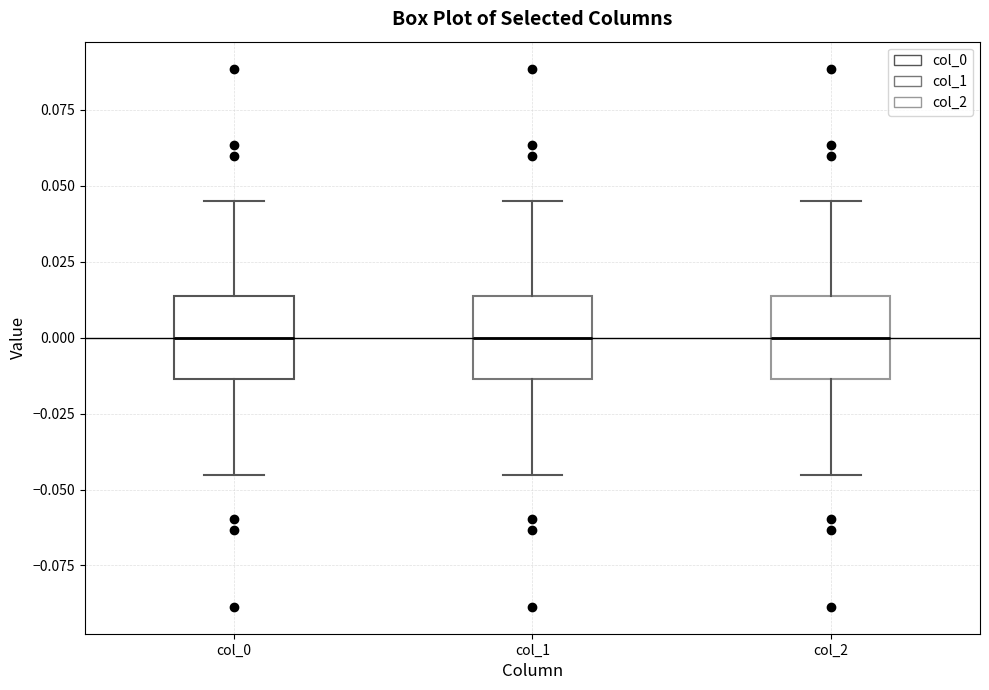

Reading left to right, transcribe this box plot: for each box, give where its median line is, the range the box spans, and where its two whiskers end, as read against the y-axis. The values are not printed on the chart, so give them approximately, as read against the axis.

col_0: median 0.000, box -0.015 to 0.015, whiskers -0.045 to 0.045
col_1: median 0.000, box -0.015 to 0.015, whiskers -0.045 to 0.045
col_2: median 0.000, box -0.015 to 0.015, whiskers -0.045 to 0.045